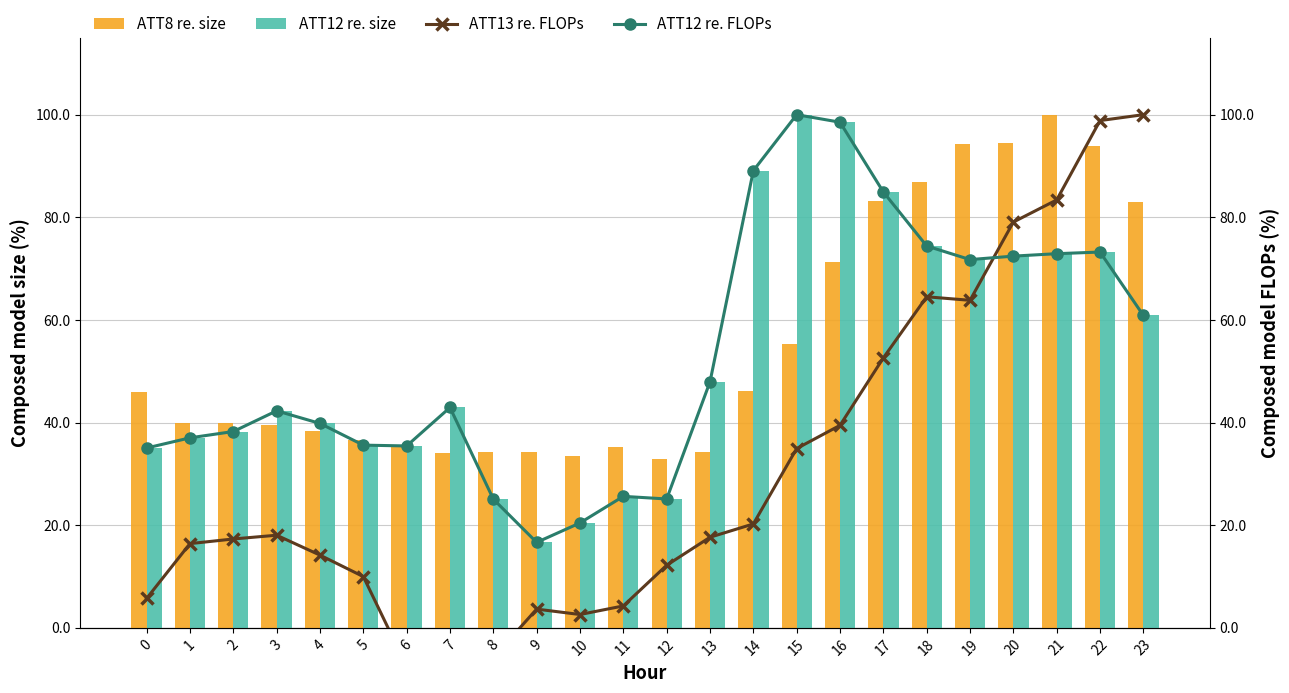

True or false: ATT8 re. size has a value of 47.6 at 11.

False